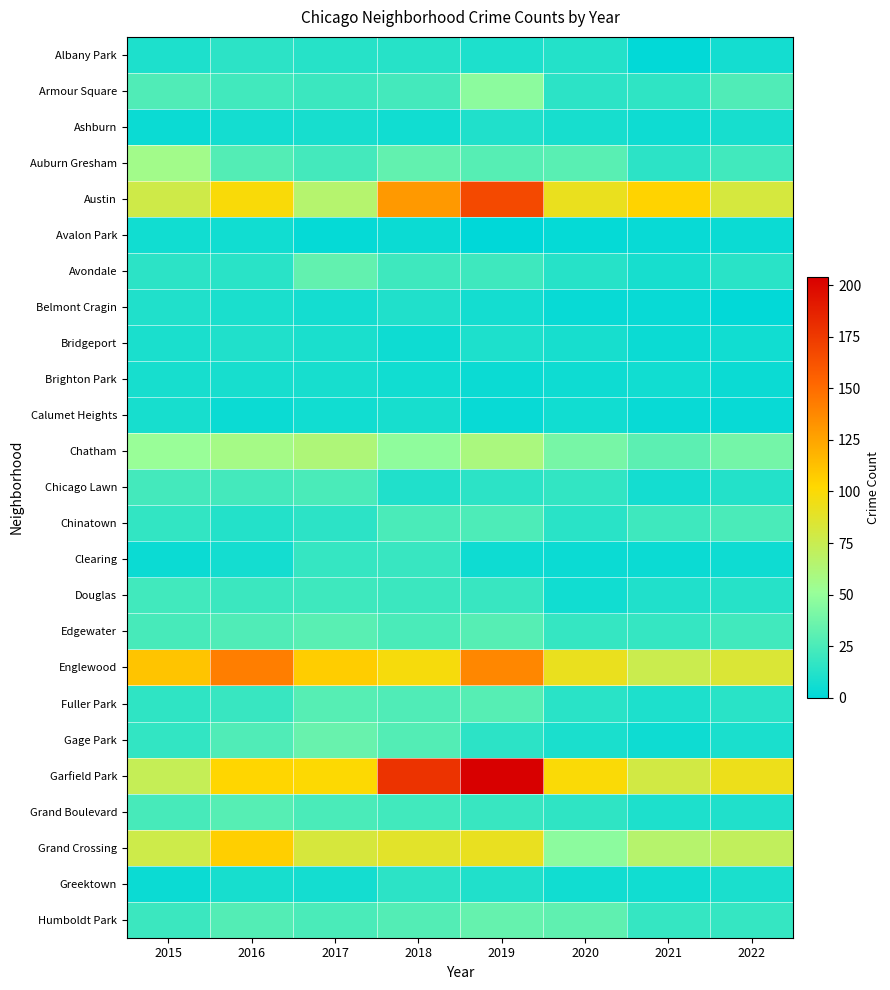

At 2020, list the series in order from smallest to largest.

Avalon Park, Belmont Cragin, Clearing, Brighton Park, Calumet Heights, Douglas, Greektown, Ashburn, Bridgeport, Gage Park, Albany Park, Avondale, Chinatown, Fuller Park, Armour Square, Grand Boulevard, Chicago Lawn, Edgewater, Auburn Gresham, Humboldt Park, Chatham, Grand Crossing, Austin, Englewood, Garfield Park